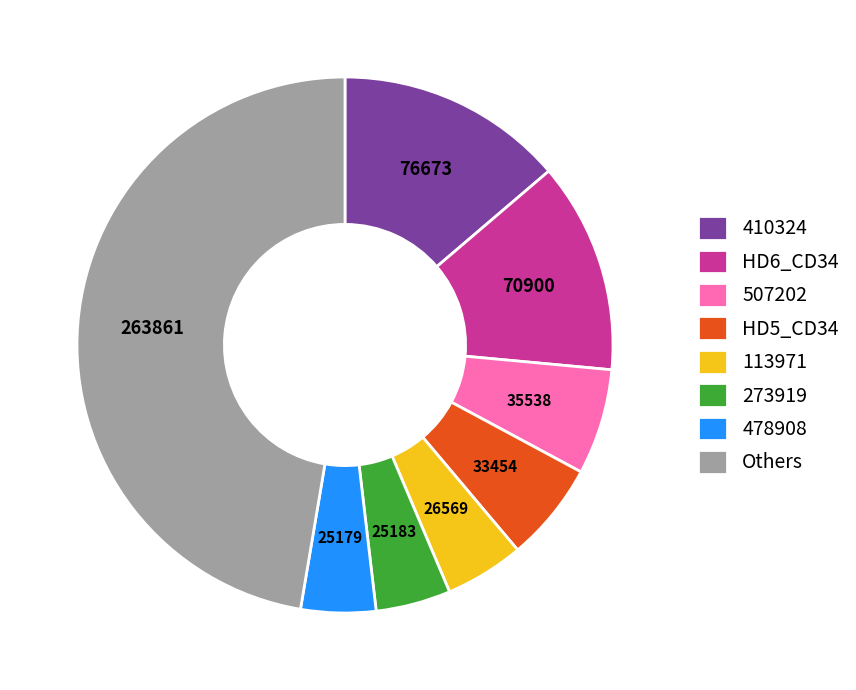

Is 410324 the majority of the pie?

No